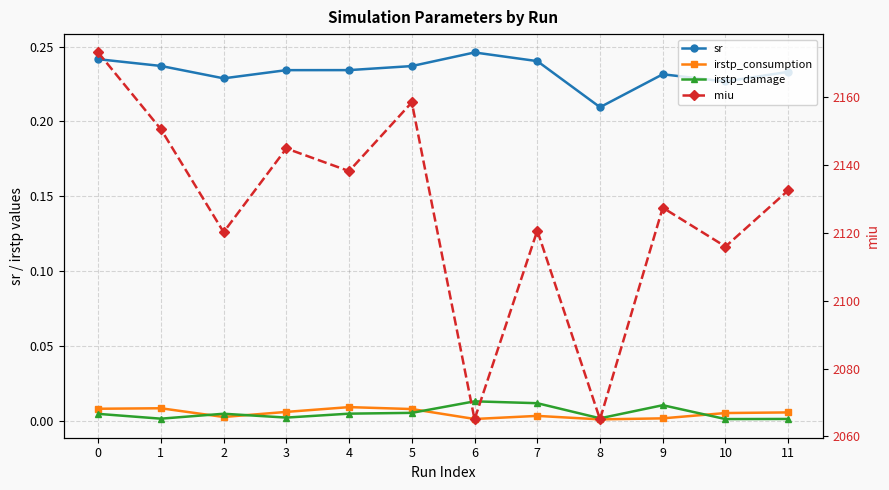

What is the spread (max minus min) of values at 8?

2065.0